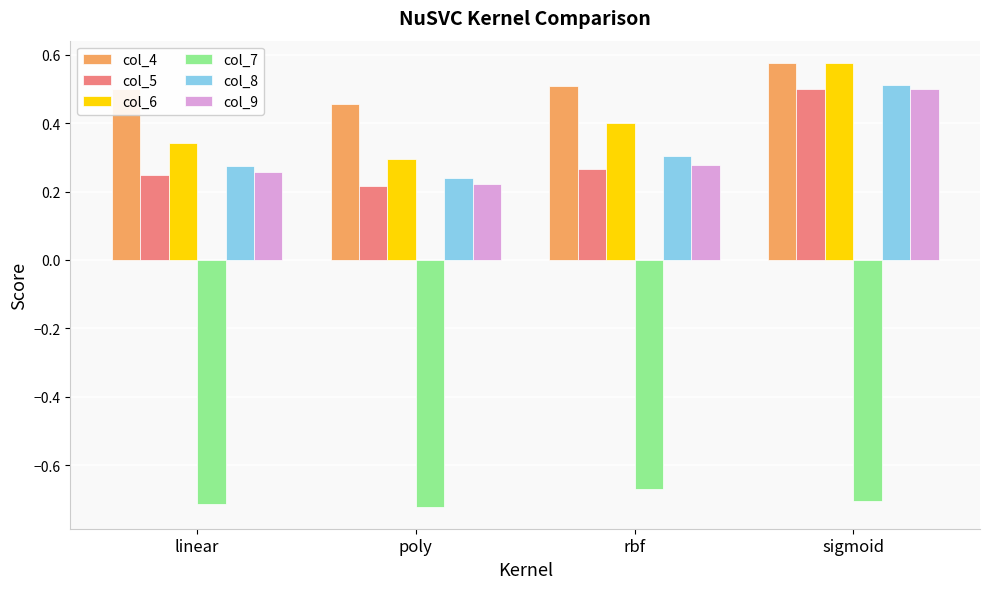

What is the spread (max minus min) of values at rbf?

1.2